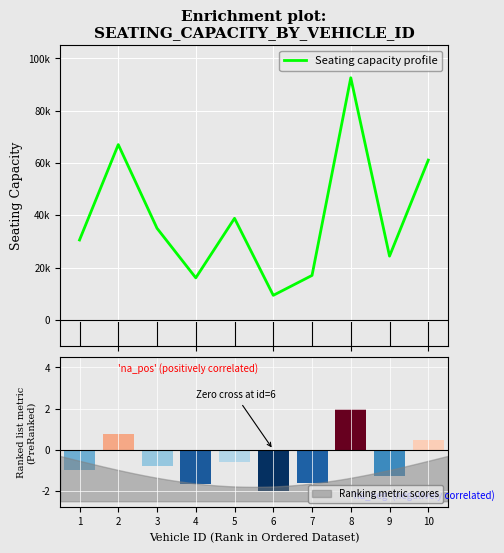

What is the ratio of the value at 10 to the value at 7?

3.6